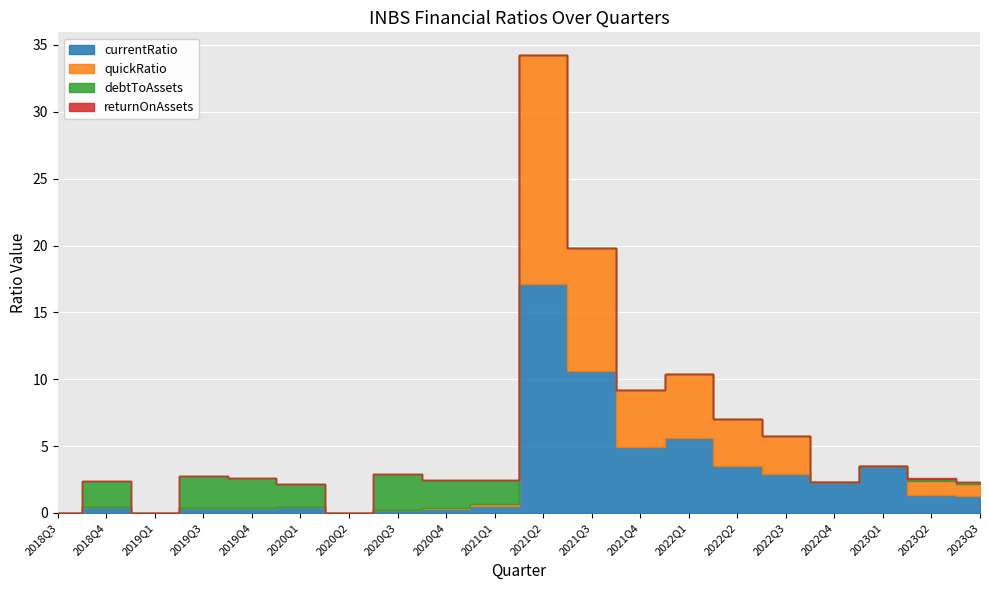

What is the difference between the currentRatio values at 2021Q3 and 2019Q4?

10.3